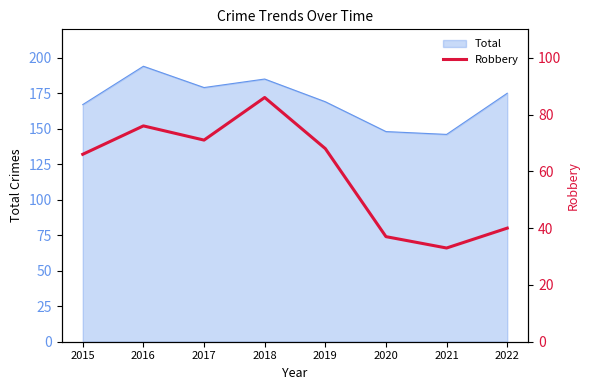

True or false: Total has a value of 194 at 2016.

True